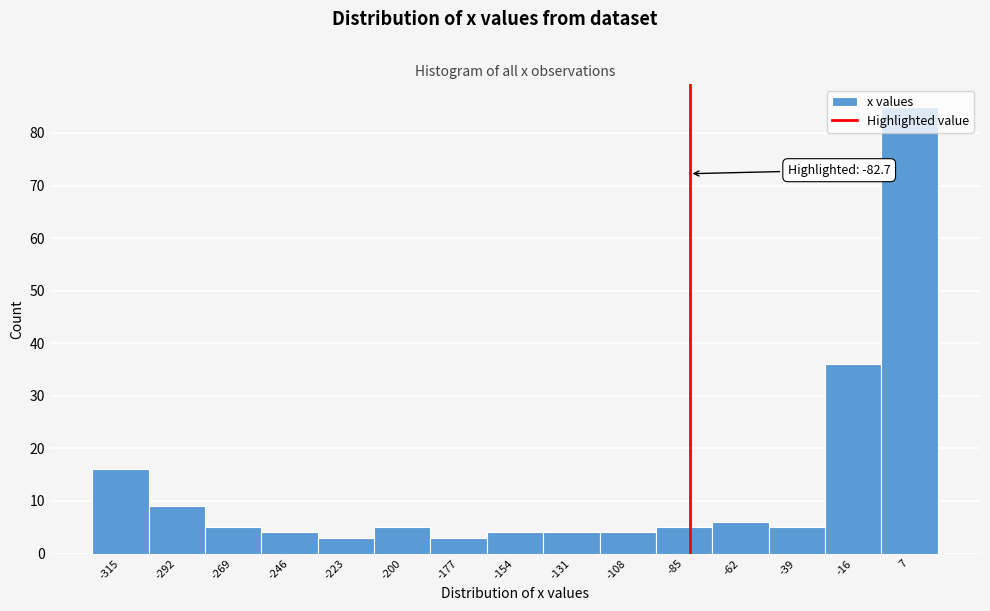

Which range on the x-axis has the tallest bar?

-5 to 20